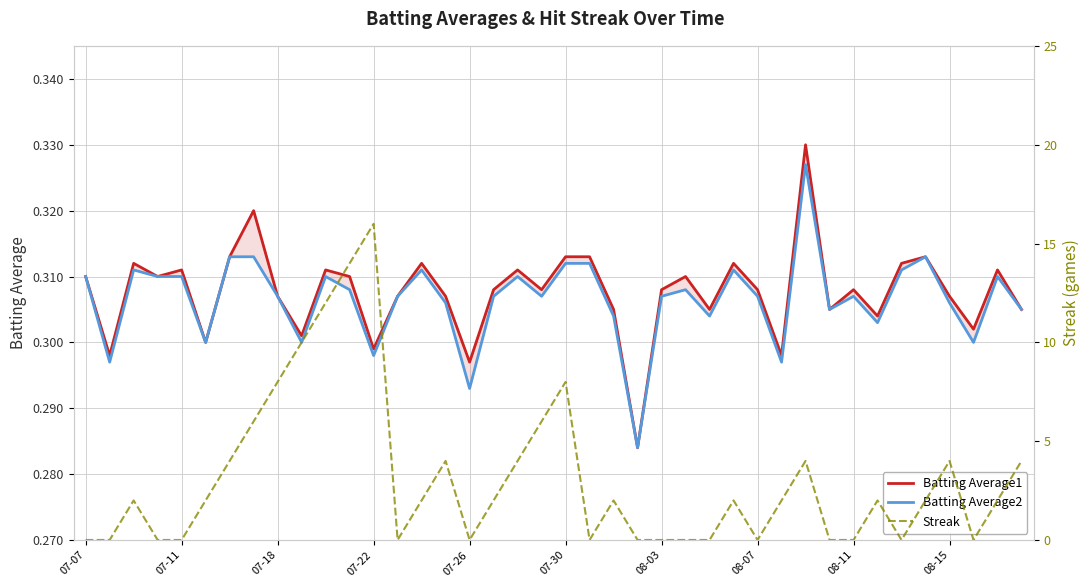

Is it true that Streak equals 0.0 at 07-07?

True